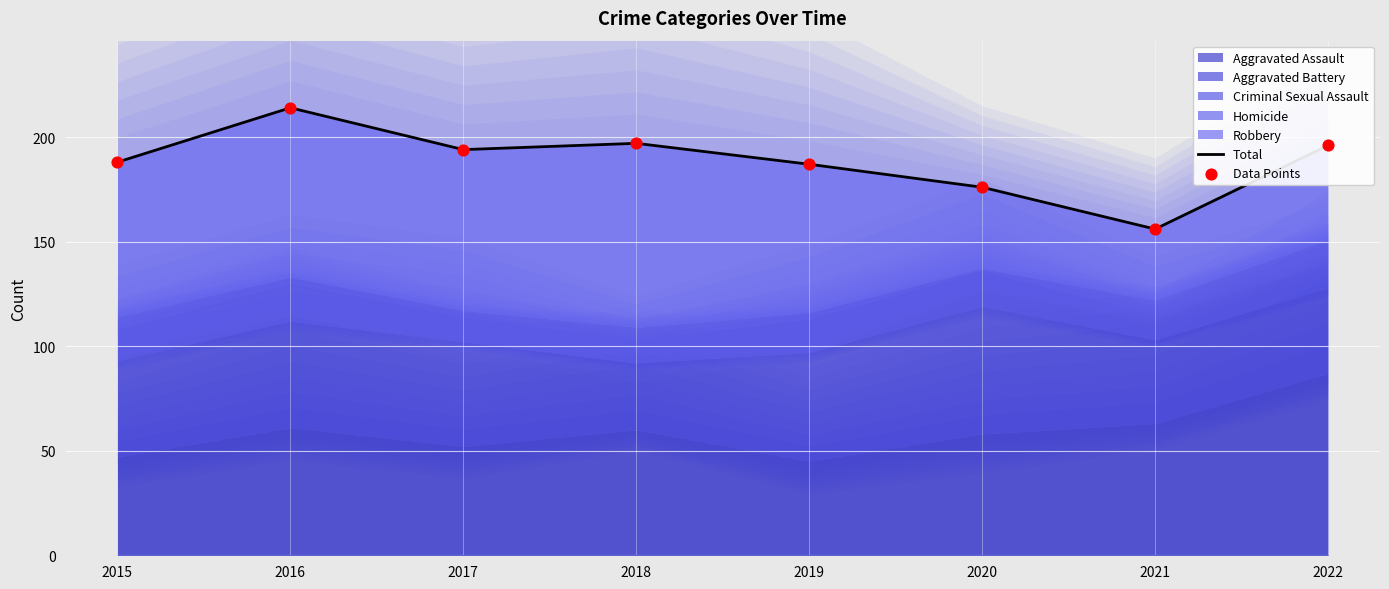

Between 2020 and 2021, which is larger?

2020